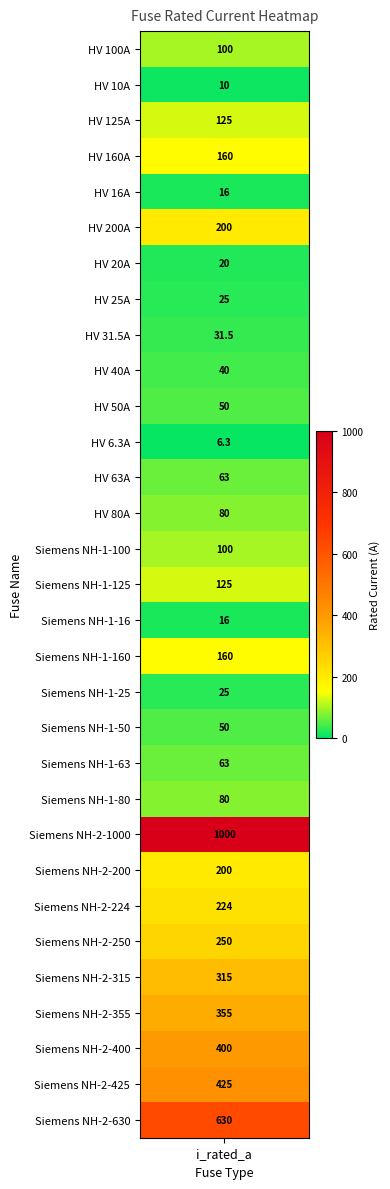

Reading left to right, extract all data points from this chart.

100.0	10.0	125.0	160.0	16.0	200.0	20.0	25.0	31.5	40.0	50.0	6.3	63.0	80.0	100.0	125.0	16.0	160.0	25.0	50.0	63.0	80.0	1000.0	200.0	224.0	250.0	315.0	355.0	400.0	425.0	630.0